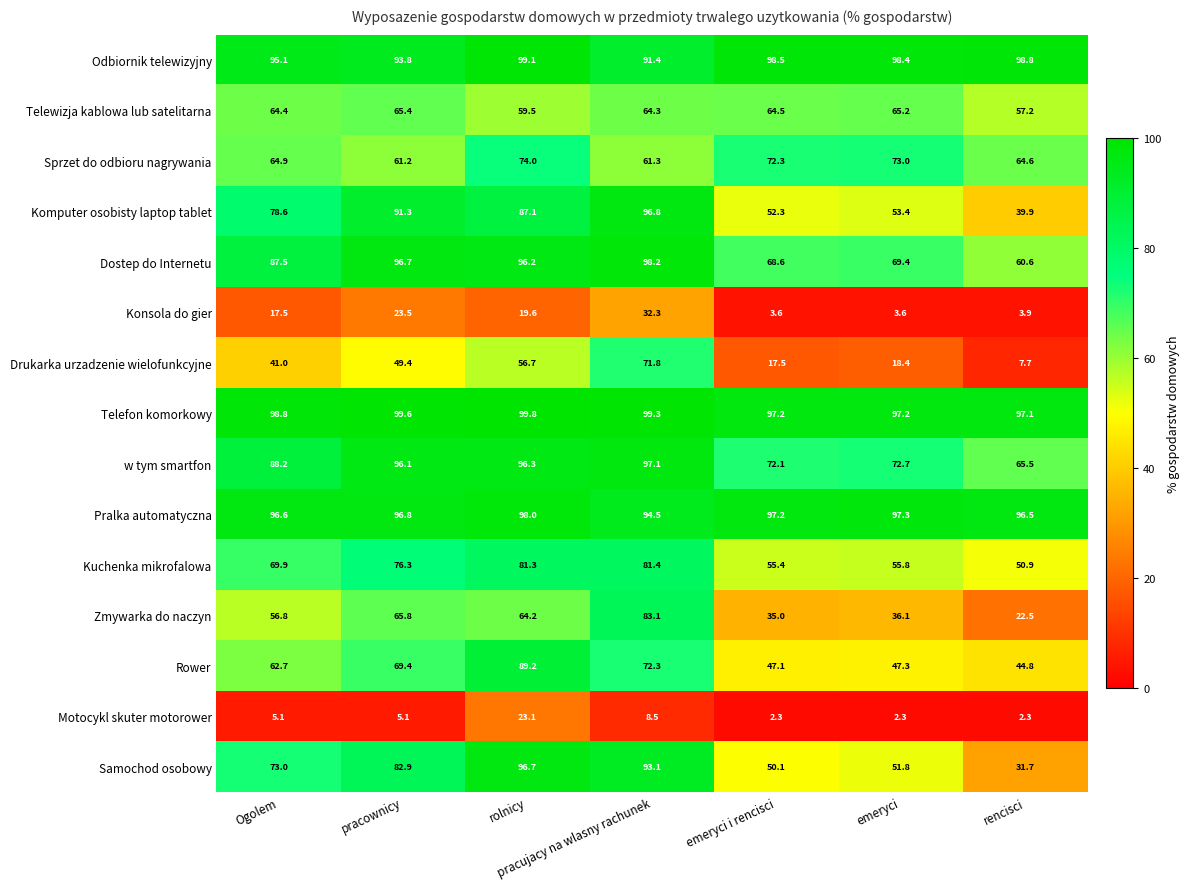

At rolnicy, list the series in order from largest to smallest.

Telefon komorkowy, Odbiornik telewizyjny, Pralka automatyczna, Samochod osobowy, w tym smartfon, Dostep do Internetu, Rower, Komputer osobisty laptop tablet, Kuchenka mikrofalowa, Sprzet do odbioru nagrywania, Zmywarka do naczyn, Telewizja kablowa lub satelitarna, Drukarka urzadzenie wielofunkcyjne, Motocykl skuter motorower, Konsola do gier